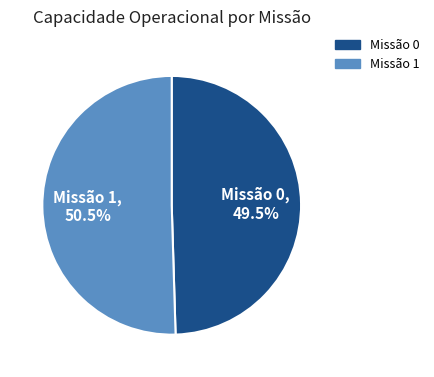

Rank the categories by value from lowest to highest.

Missão 0, 49.5%, Missão 1, 50.5%